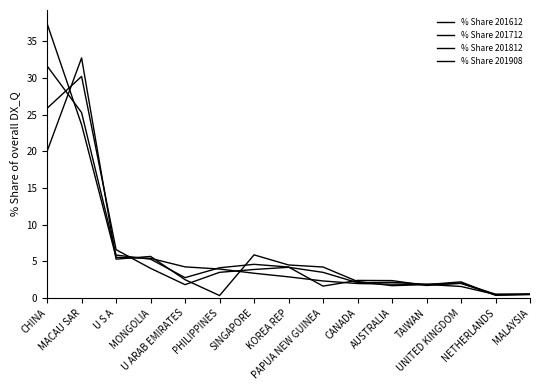

Rank the categories by % Share 201712 value from highest to lowest.

MACAU SAR, CHINA, U S A, KOREA REP, MONGOLIA, SINGAPORE, PHILIPPINES, PAPUA NEW GUINEA, AUSTRALIA, CANADA, UNITED KINGDOM, TAIWAN, U ARAB EMIRATES, MALAYSIA, NETHERLANDS